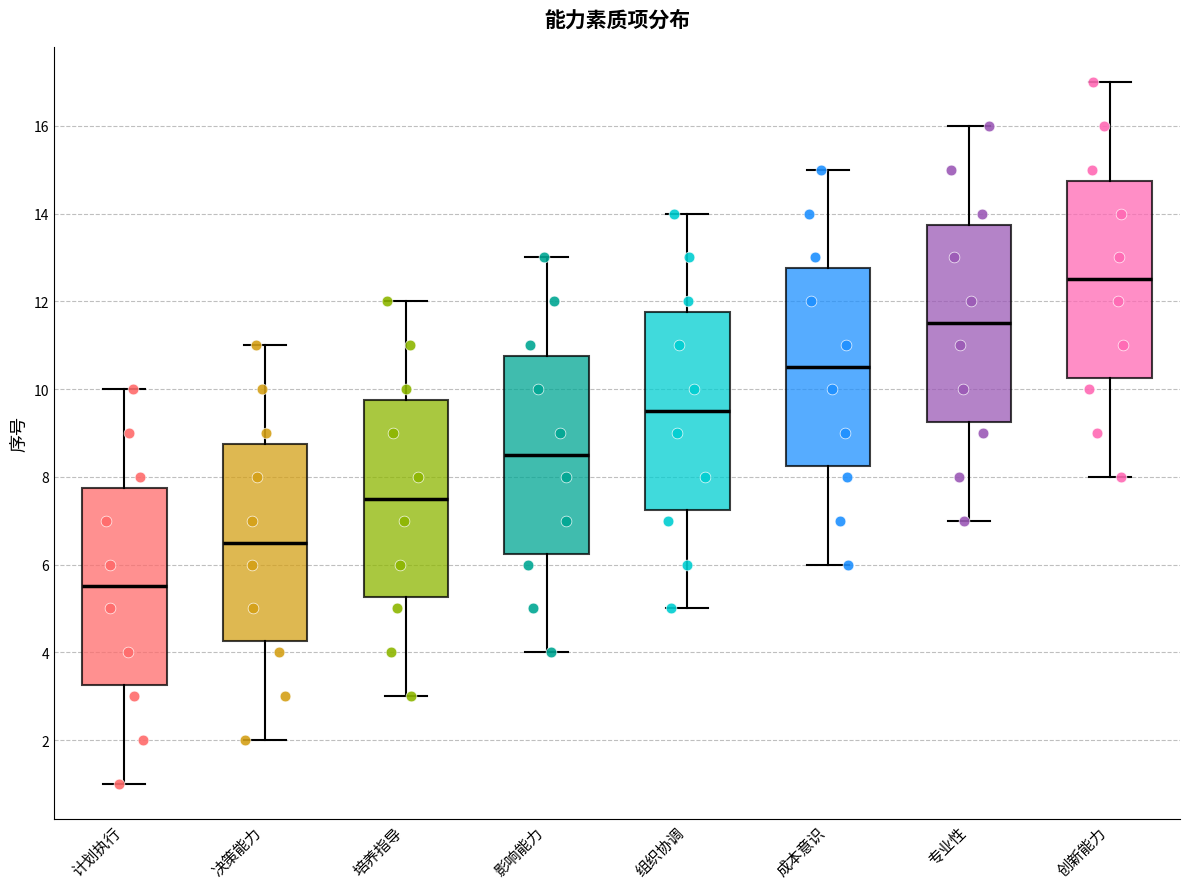

Where is the lower edge of the box for 专业性 on the y-axis? The values are not printed on the chart, so give them approximately, as read against the axis.

9.2